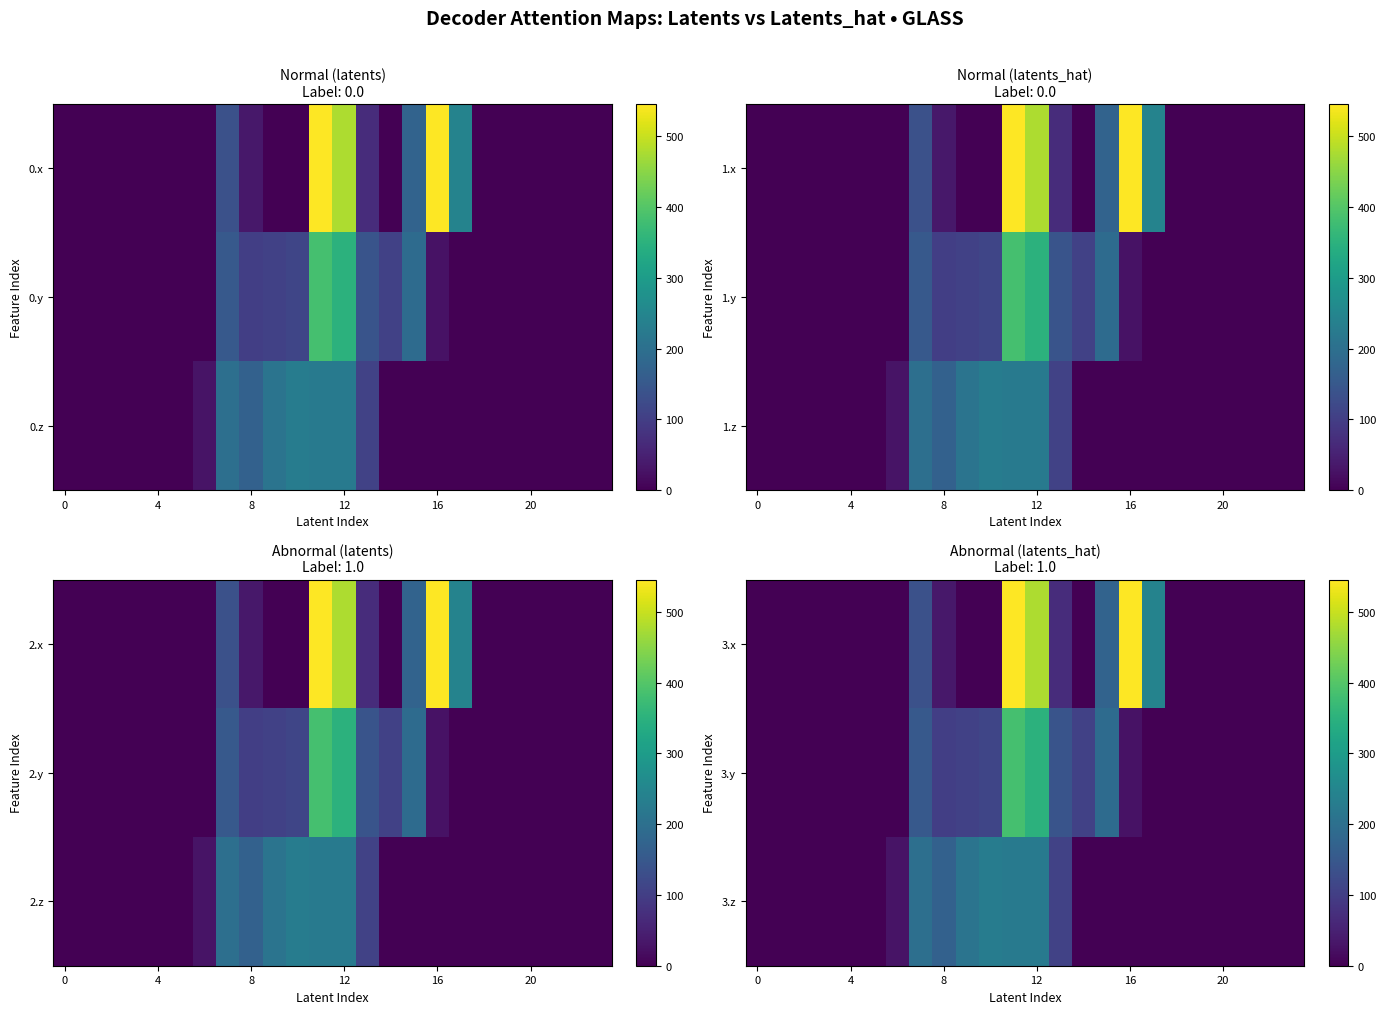

How many data points in 3.y are above 0?

10